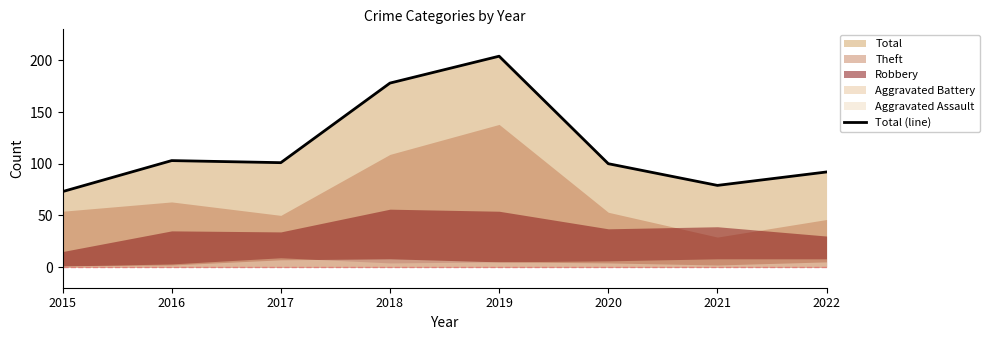

Approximately how many times larger is the value at 2019 compared to 2021?

2.6